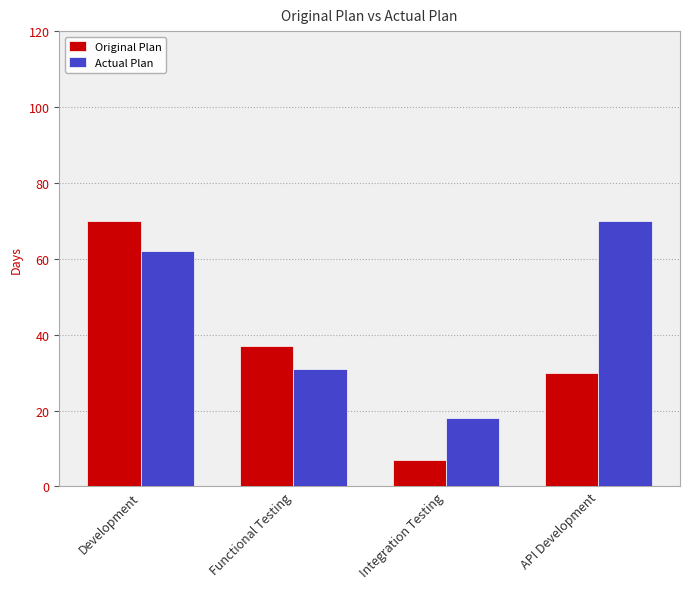

What is the minimum value shown in the chart?

7